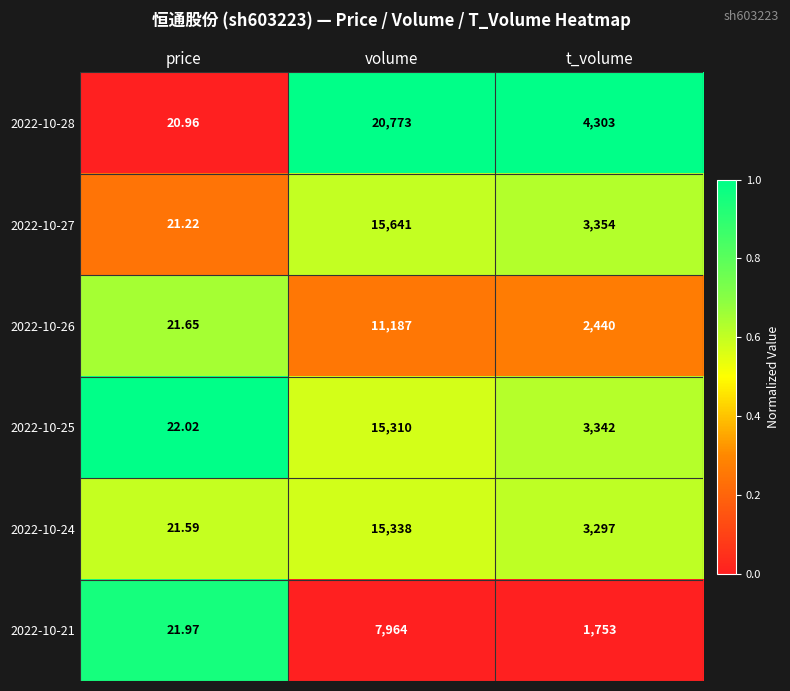

Where does the 2022-10-26 series first go above 2440?

volume